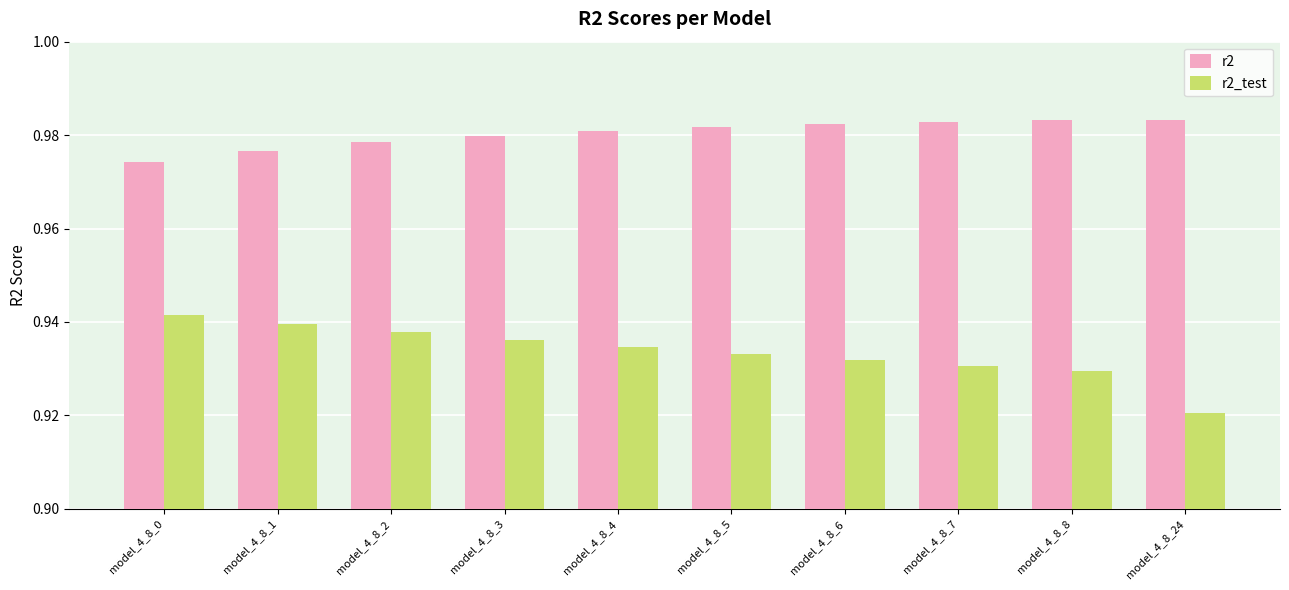

How many groups of bars are there?

10